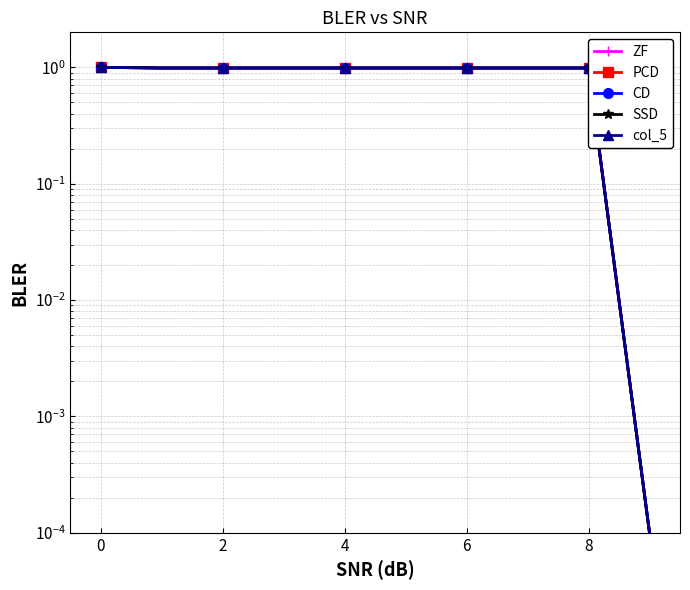

Reading left to right, what are all the values shown in this chart?

ZF: 1.0	1.0	1.0	1.0	1.0	1.0	1.0	1.0	1.0	0.0
PCD: 1.0	1.0	1.0	1.0	1.0	1.0	1.0	1.0	1.0	0.0
CD: 1.0	1.0	1.0	1.0	1.0	1.0	1.0	1.0	1.0	0.0
SSD: 1.0	1.0	1.0	1.0	1.0	1.0	1.0	1.0	1.0	0.0
col_5: 1.0	1.0	1.0	1.0	1.0	1.0	1.0	1.0	1.0	0.0